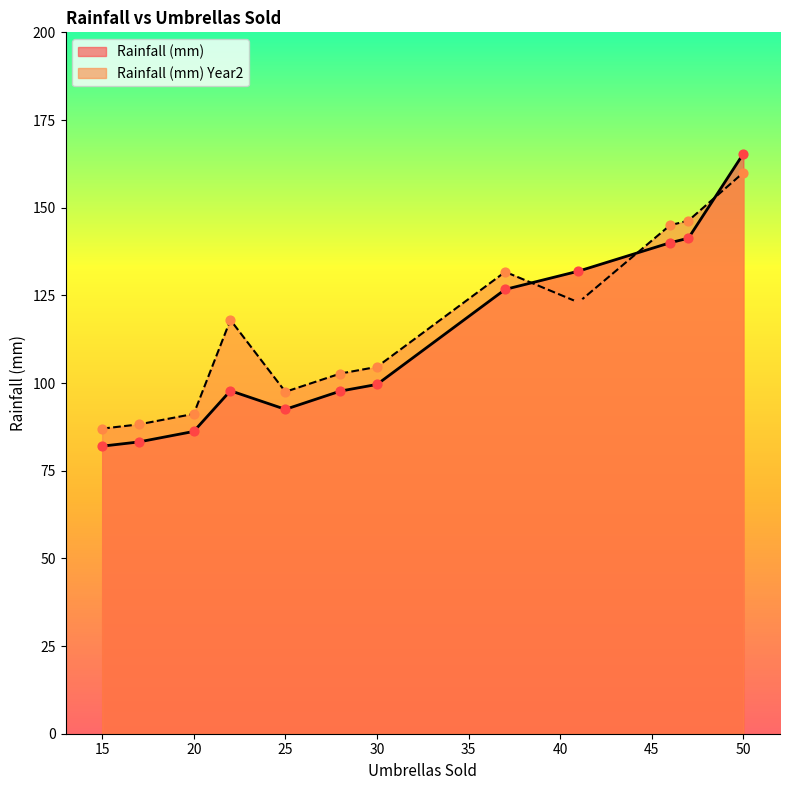

At which category is the sum across all series the highest?

50